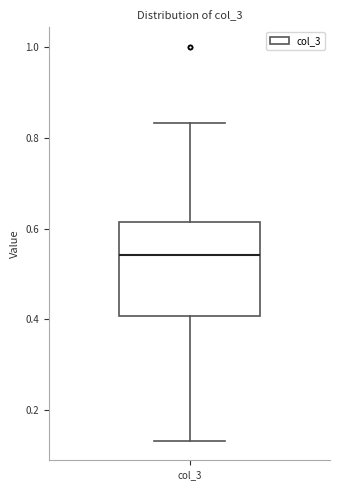

Read this box plot against the y-axis: the position of the median line, the range covered by the box, and the ends of both whiskers. The values are not printed on the chart, so give them approximately, as read against the axis.

median 0.54, box 0.40 to 0.62, whiskers 0.14 to 0.84